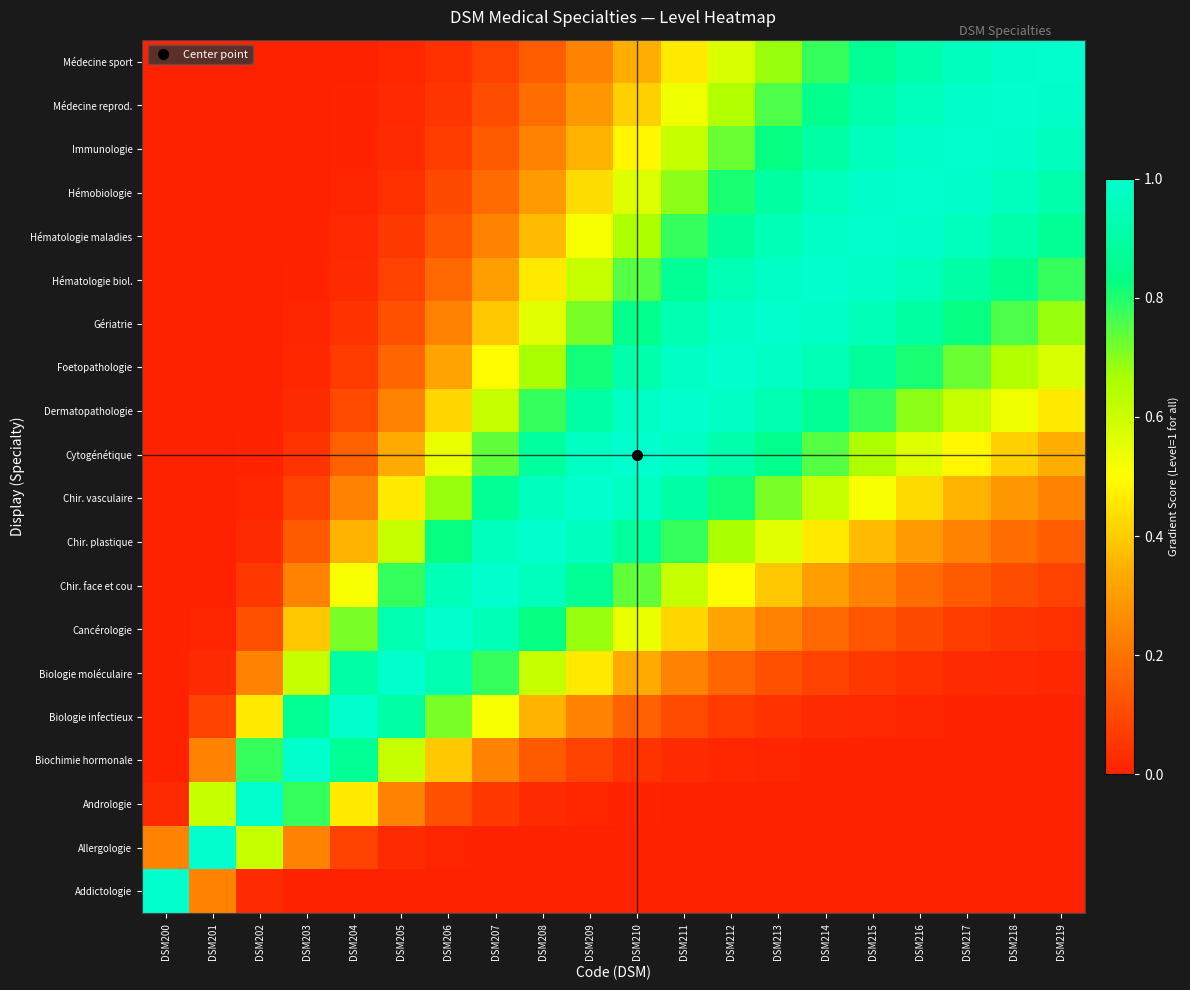

What is the total value across all series at DSM214?

10.7